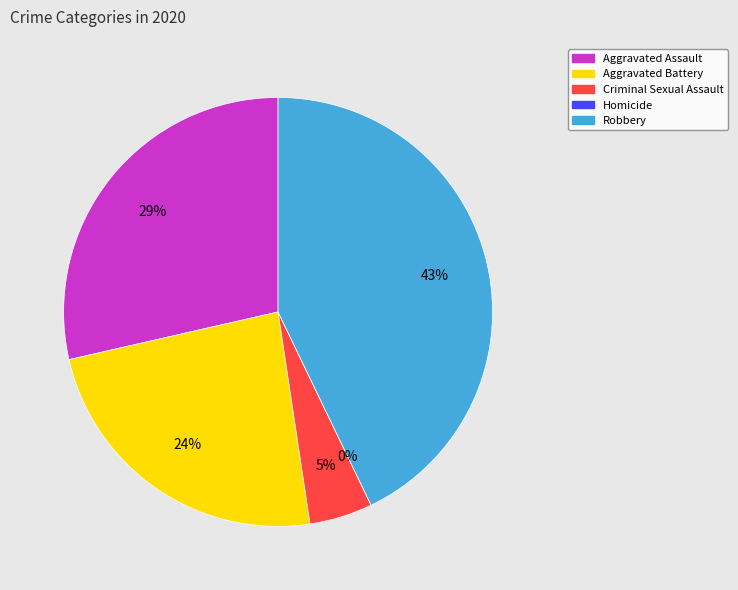

The Homicide slice represents 8% of the pie. True or false?

False